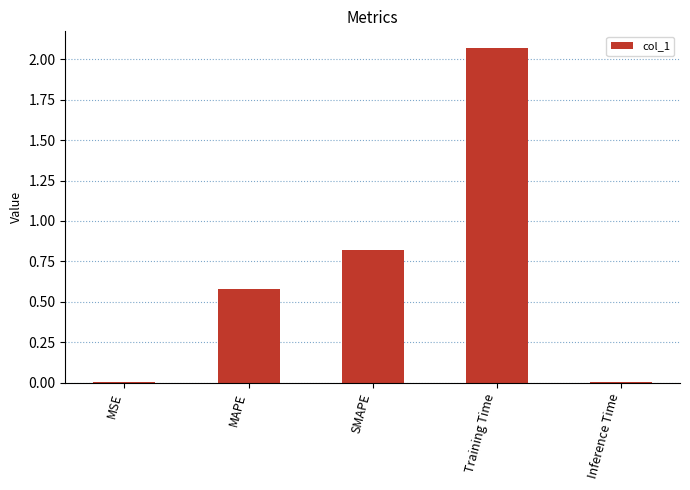

At which label is the value closest to 1?

SMAPE